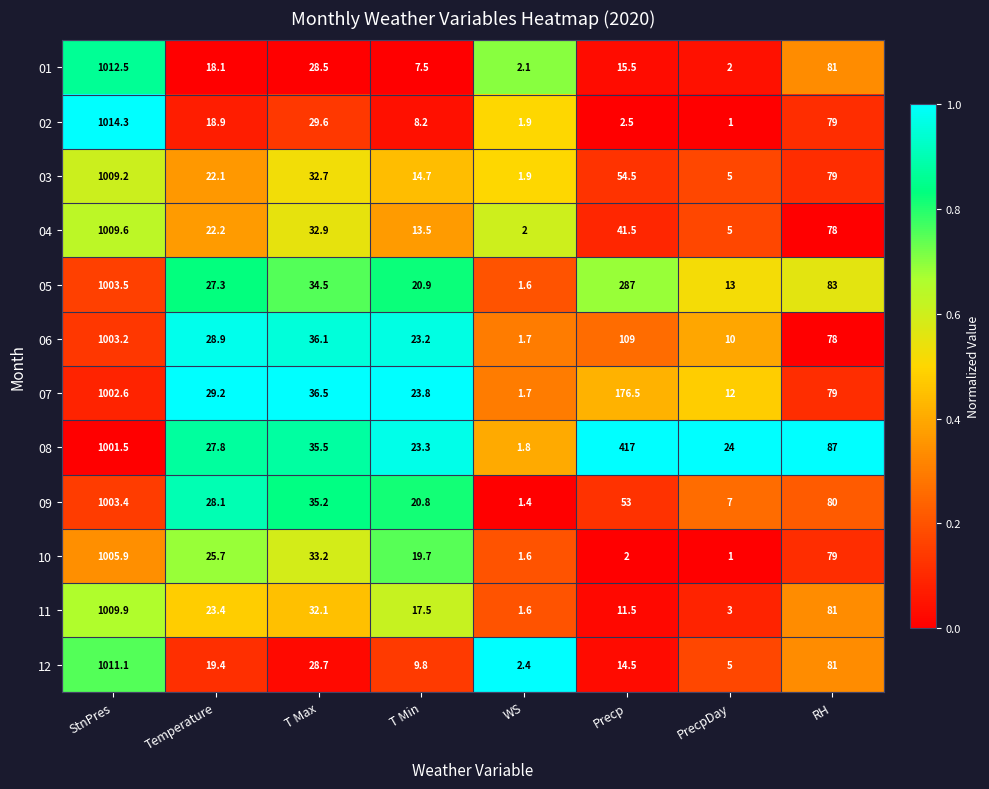

What is the difference between the 07 values at StnPres and T Min?

978.8